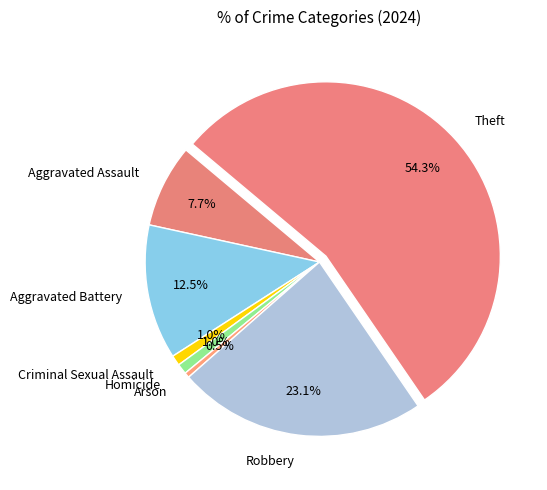

What is the ratio of the value at Robbery to the value at Aggravated Assault?

3.0